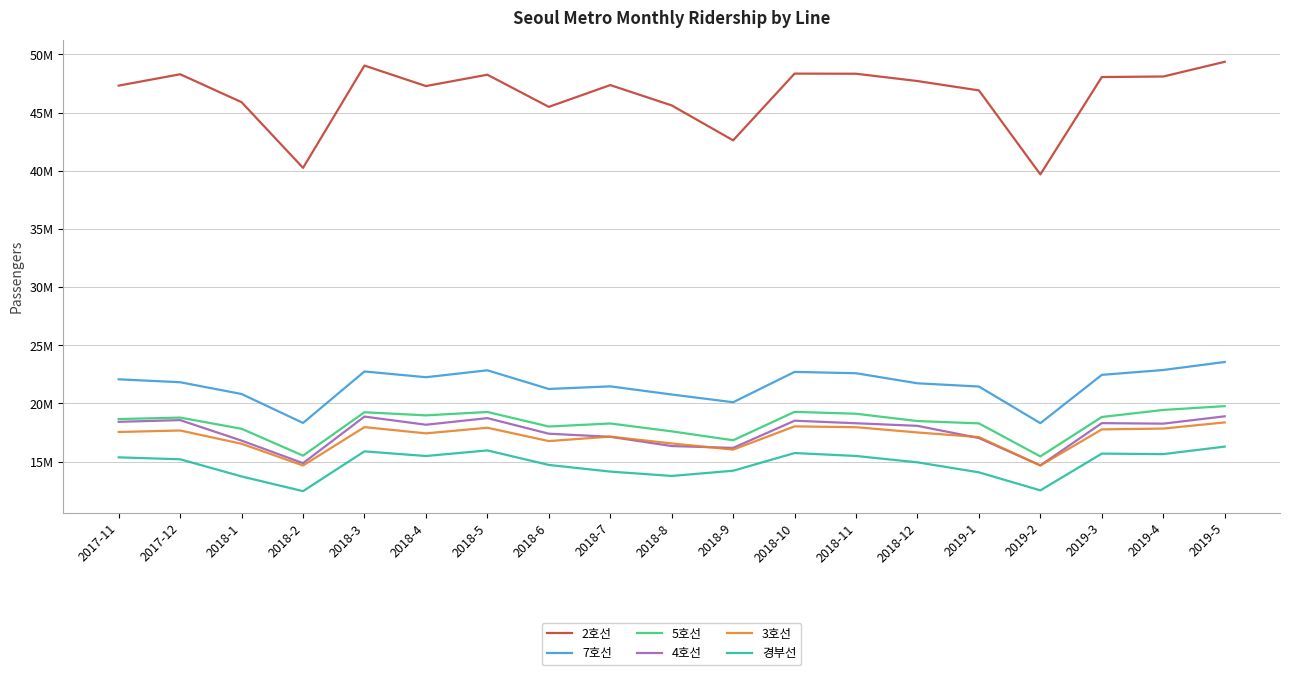

What are all the series names shown in the legend?

2호선, 7호선, 5호선, 4호선, 3호선, 경부선